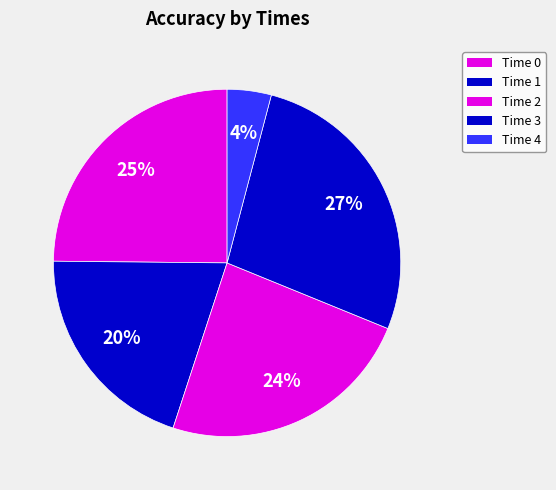

Count the number of slices in the pie.

5